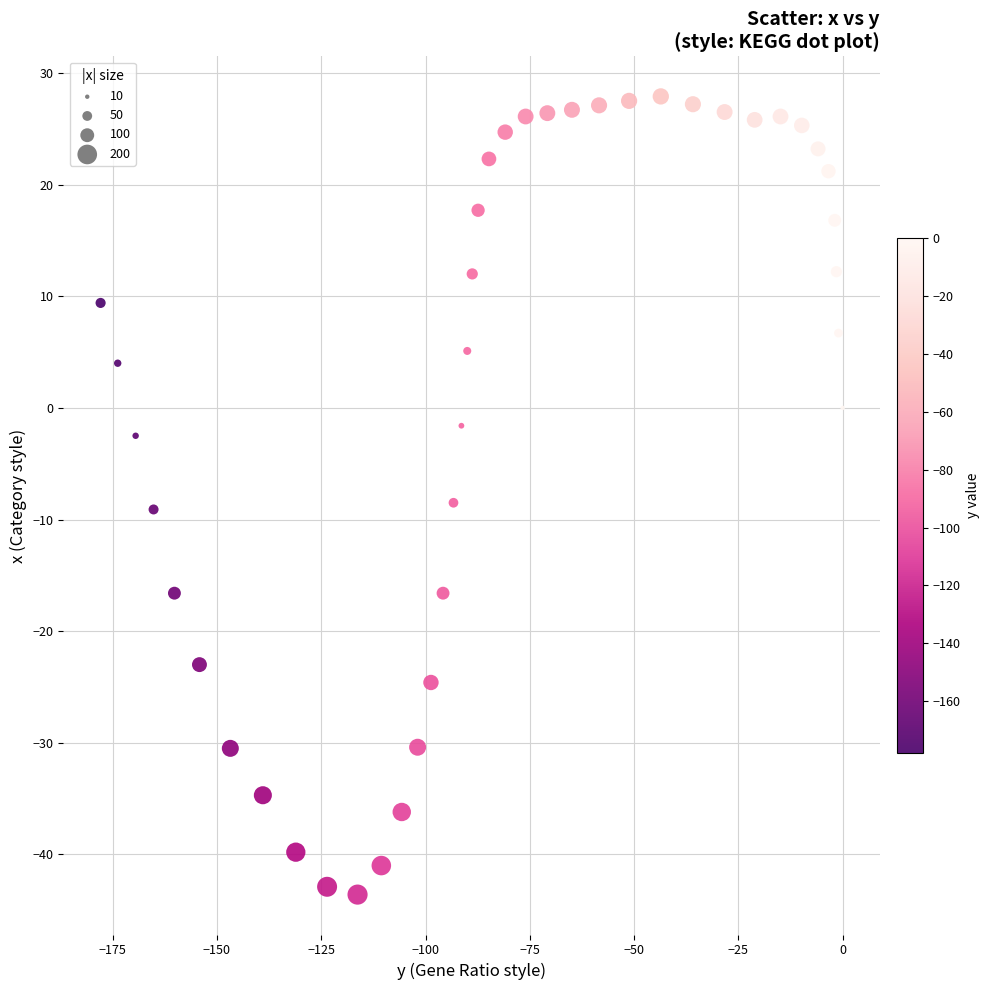

What is the range of X values (max minus min)?

177.9